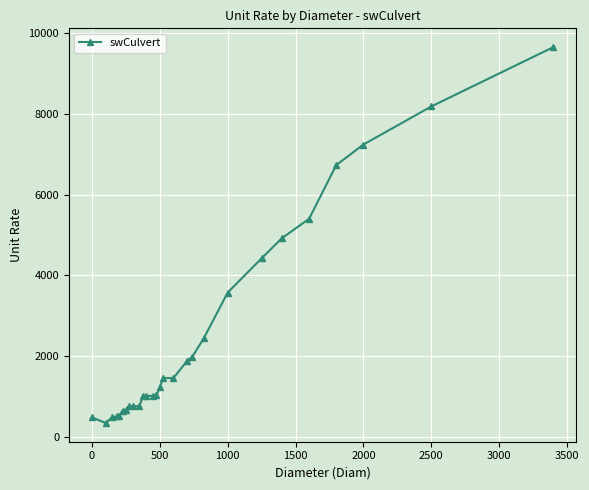

Does the chart display data point markers on the line(s)?

Yes